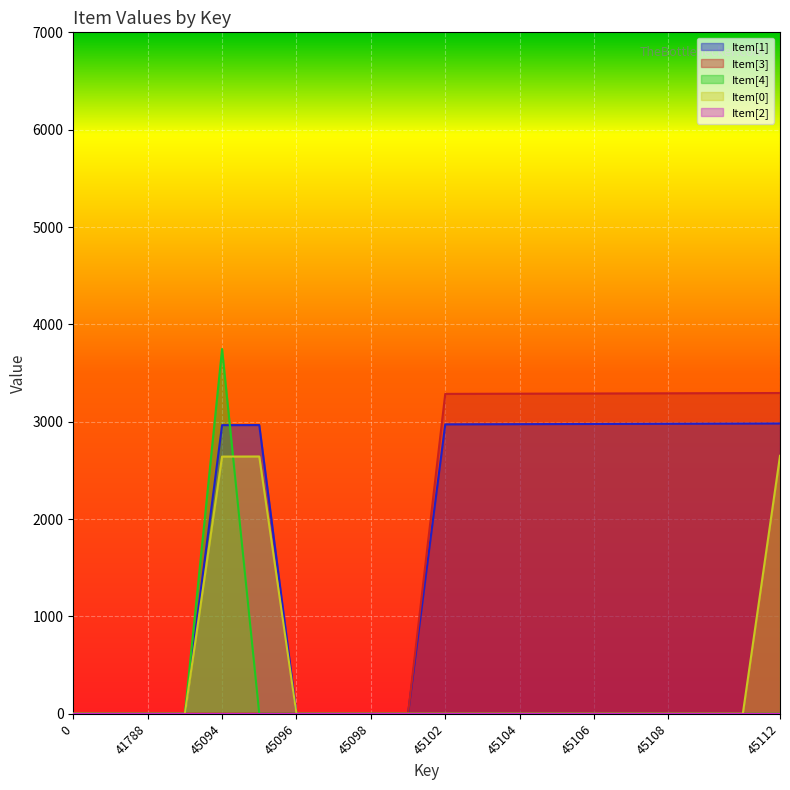

True or false: Item[3] has more than 2 interior local peaks.

False